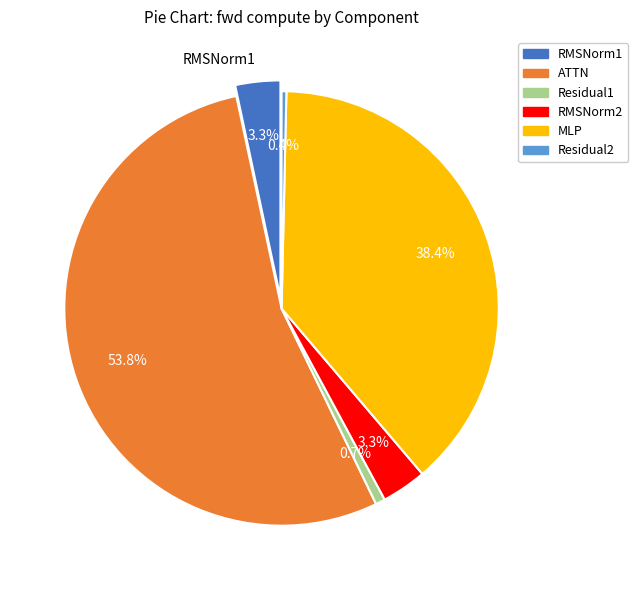

To the nearest percent, what is the combined percentage of RMSNorm2 and ATTN?

57%